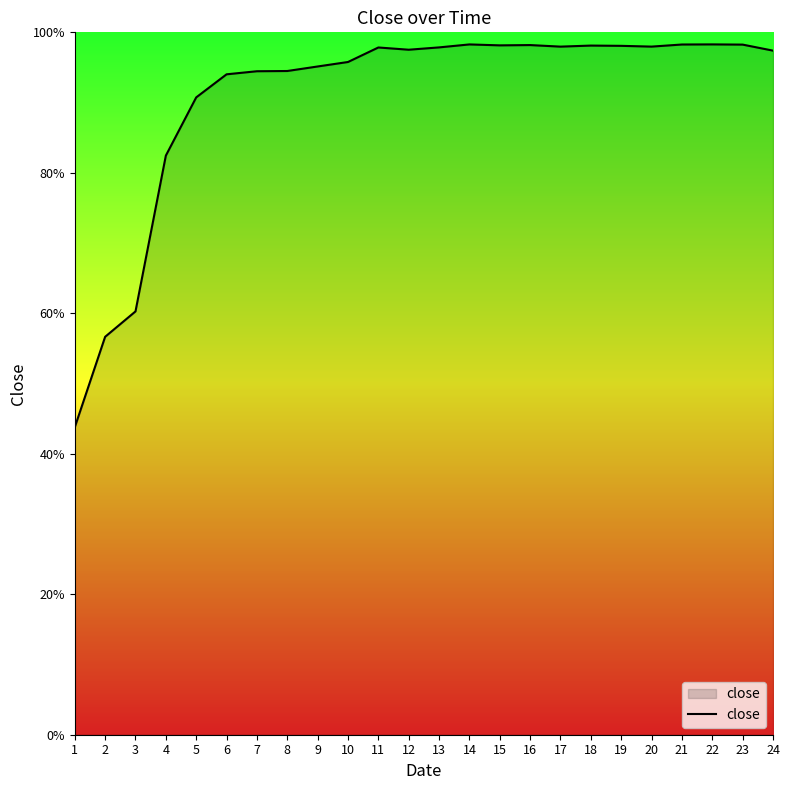

Which has a higher value, 23 or 7?

23